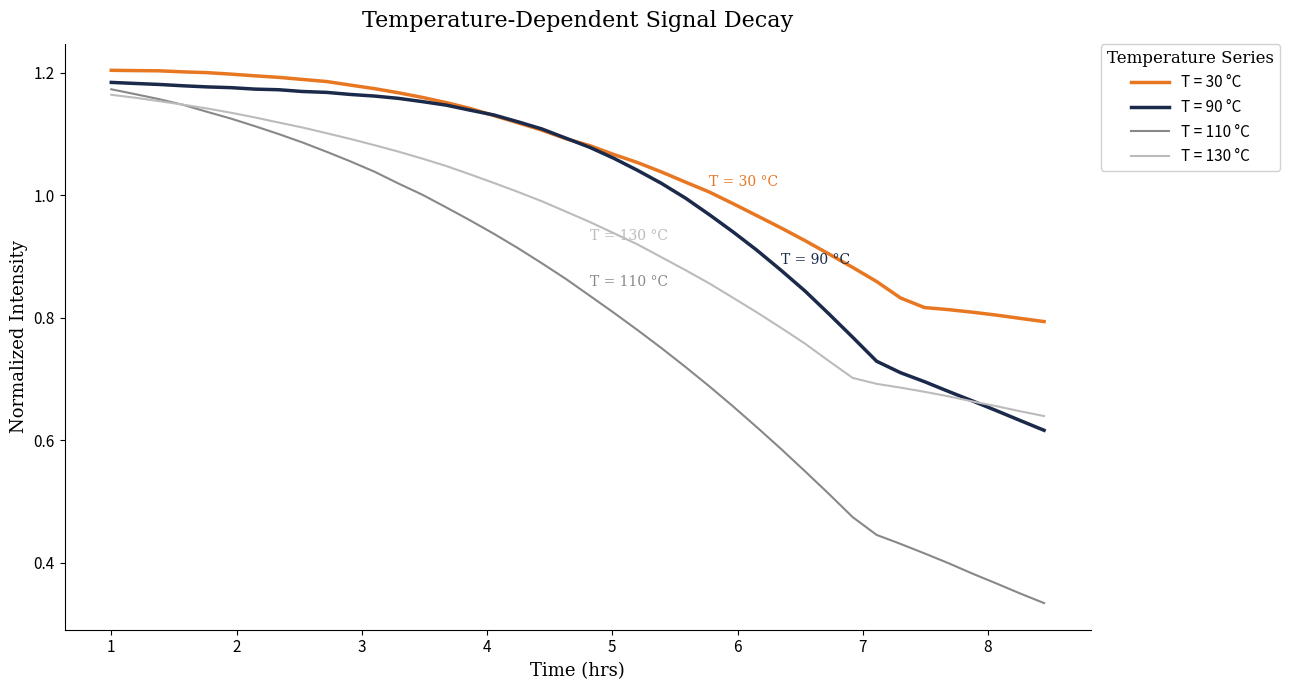

List the series in order of their overall mean, lowest first.

T = 110 °C, T = 130 °C, T = 90 °C, T = 30 °C